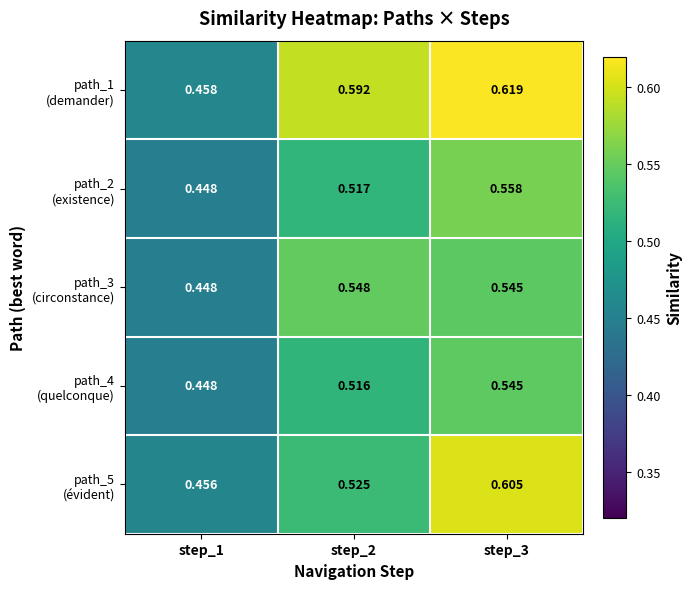

At which category does the chart reach its peak across all series?

step_3